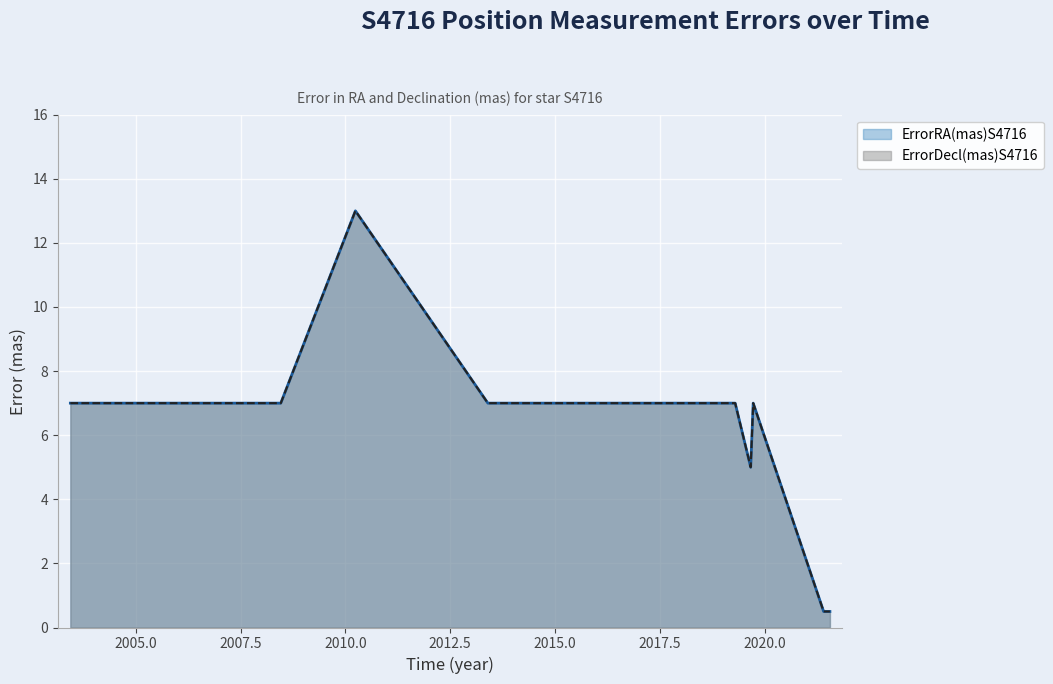

What is the greatest value displayed?

13.0